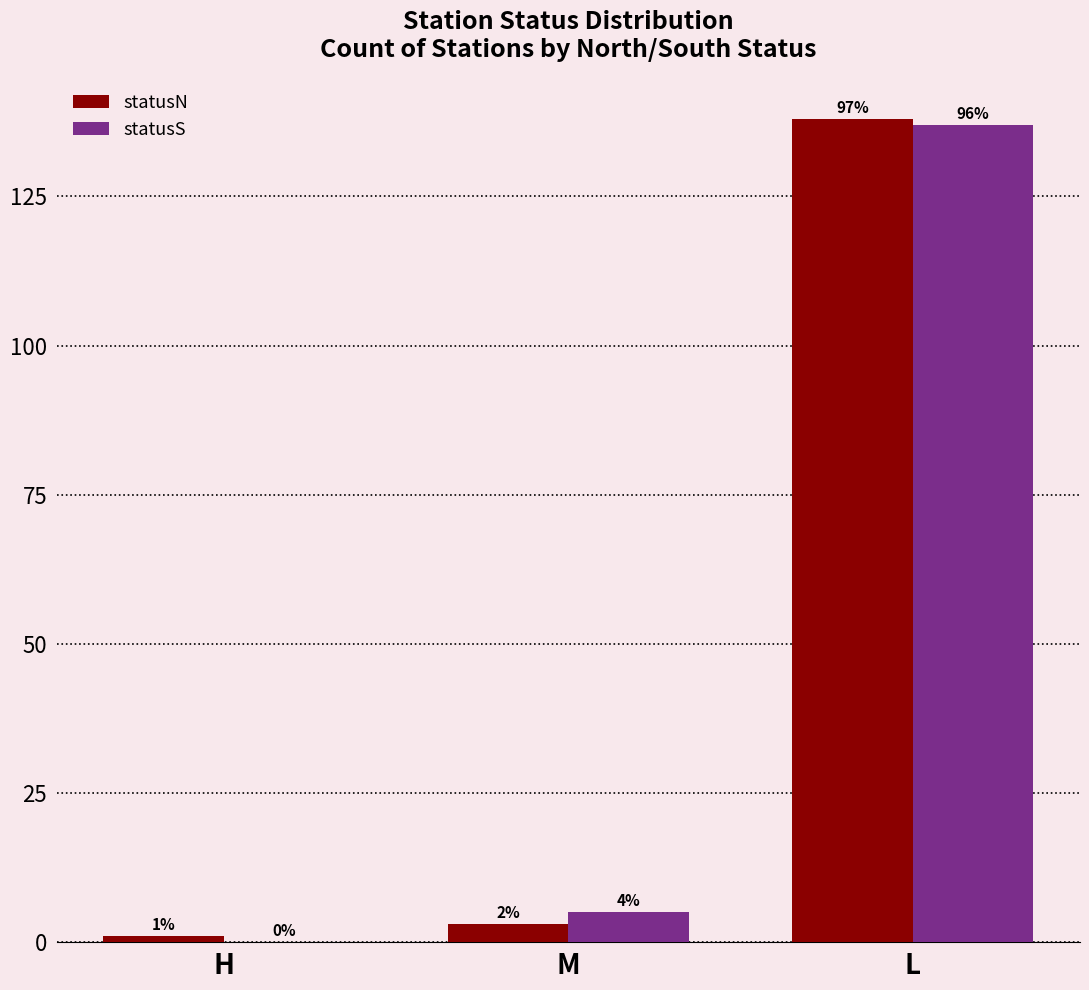

What are all the series names shown in the legend?

statusN, statusS